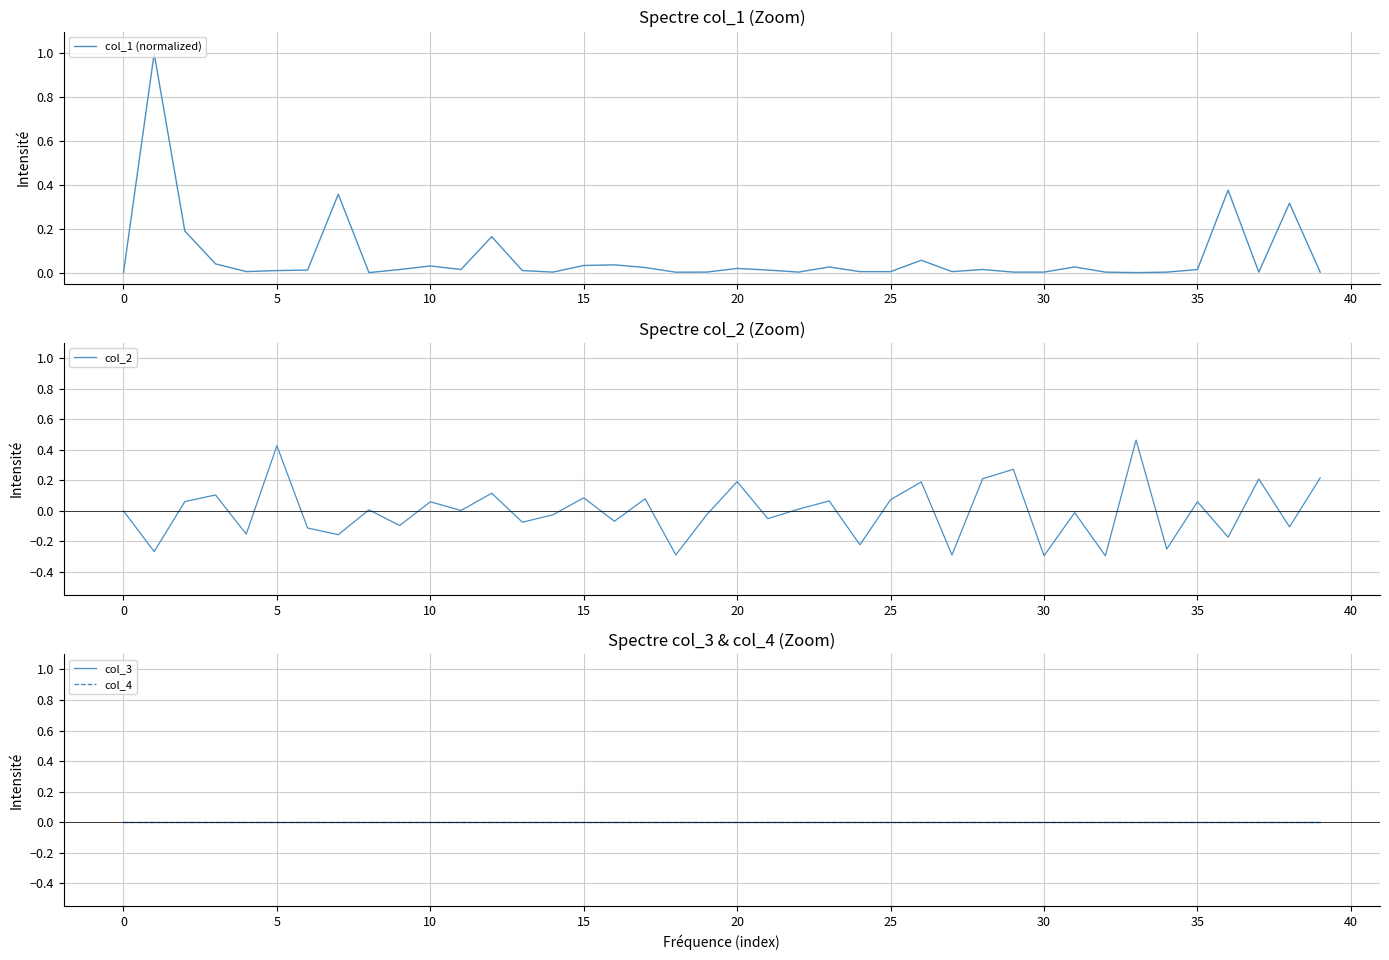

Between 15 and 24, which series saw the biggest shift?

col_2